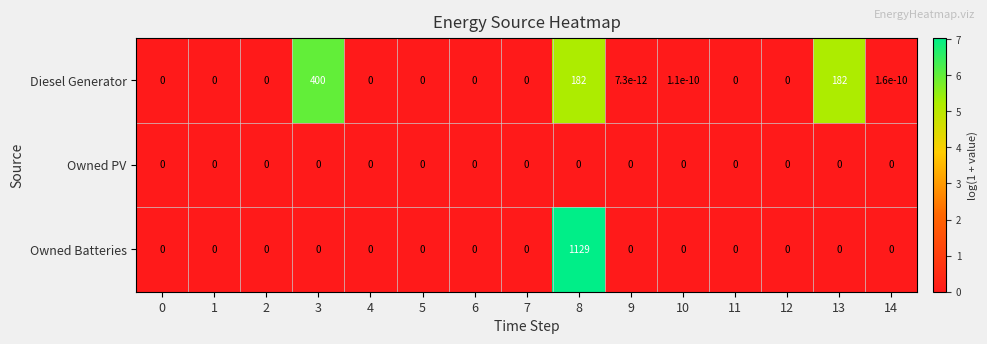

Which label corresponds to the largest value in the chart?

8